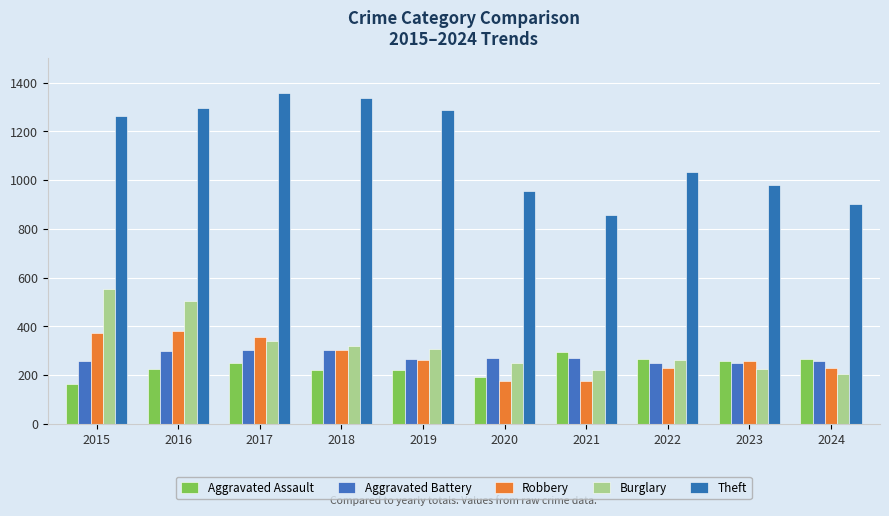

What is the maximum value shown in the chart?

1359